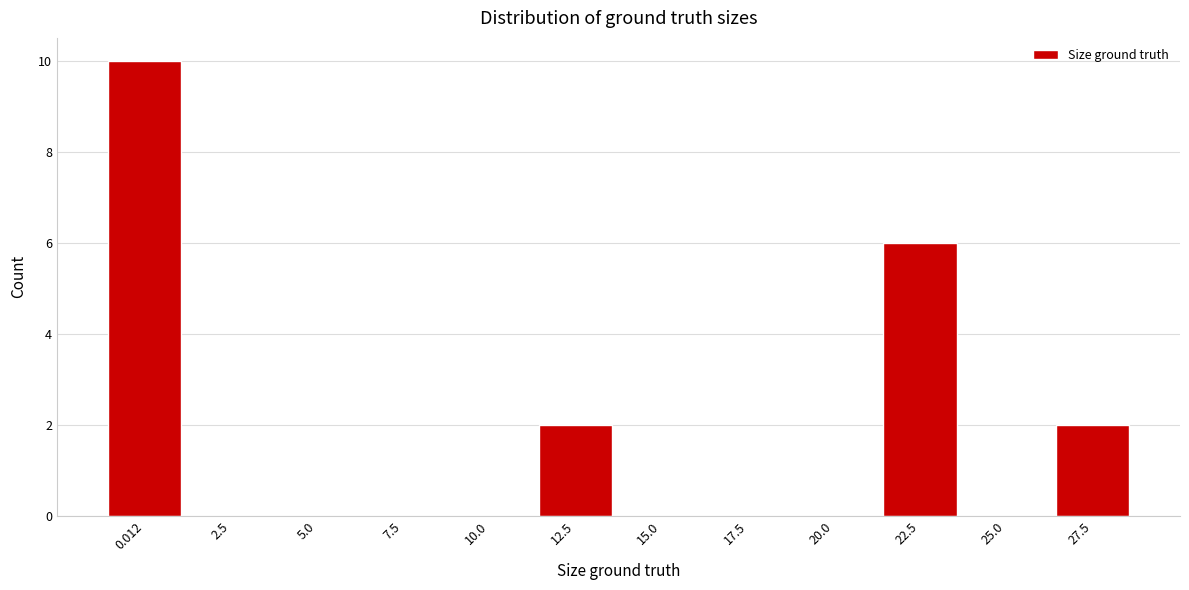

Reading right to left, transcribe all the data shown in this chart.

27.5=2	25.0=0	22.5=6	20.0=0	17.5=0	15.0=0	12.5=2	10.0=0	7.5=0	5.0=0	2.5=0	0.012=10